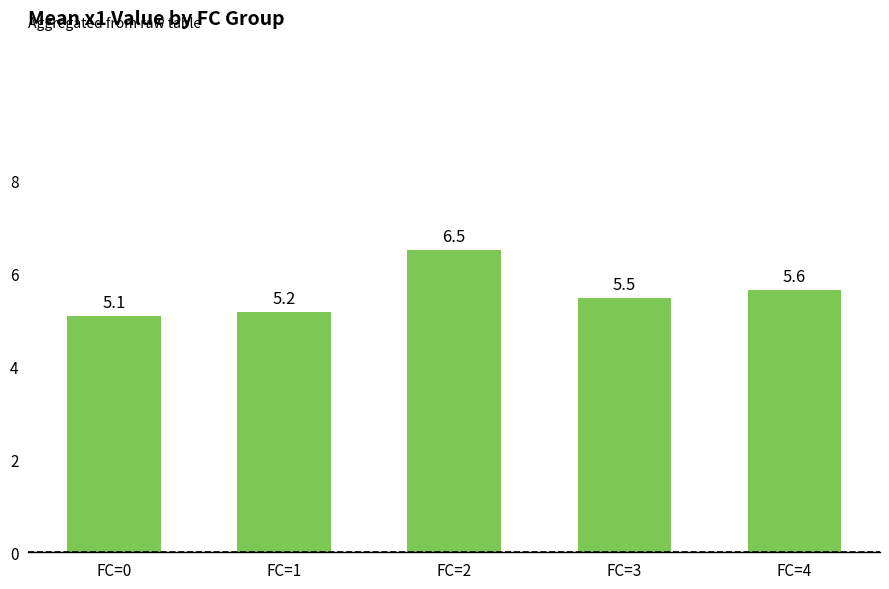

What is the ratio of the value at FC=2 to the value at FC=0?

1.3